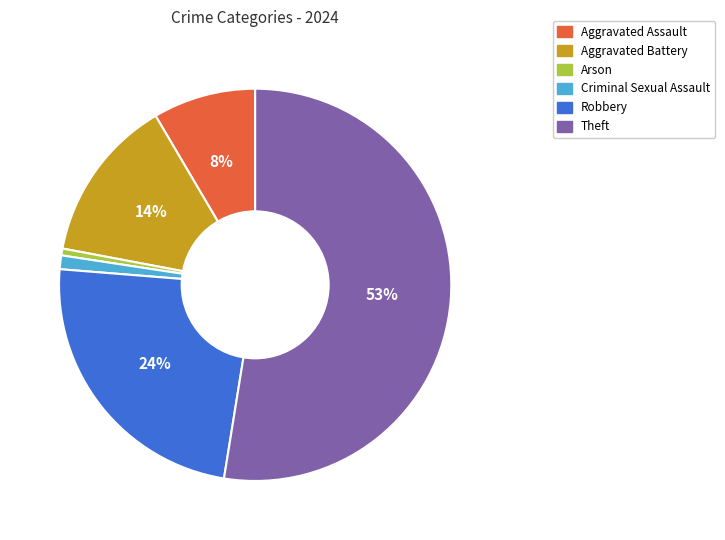

How many segments does this pie chart have?

6